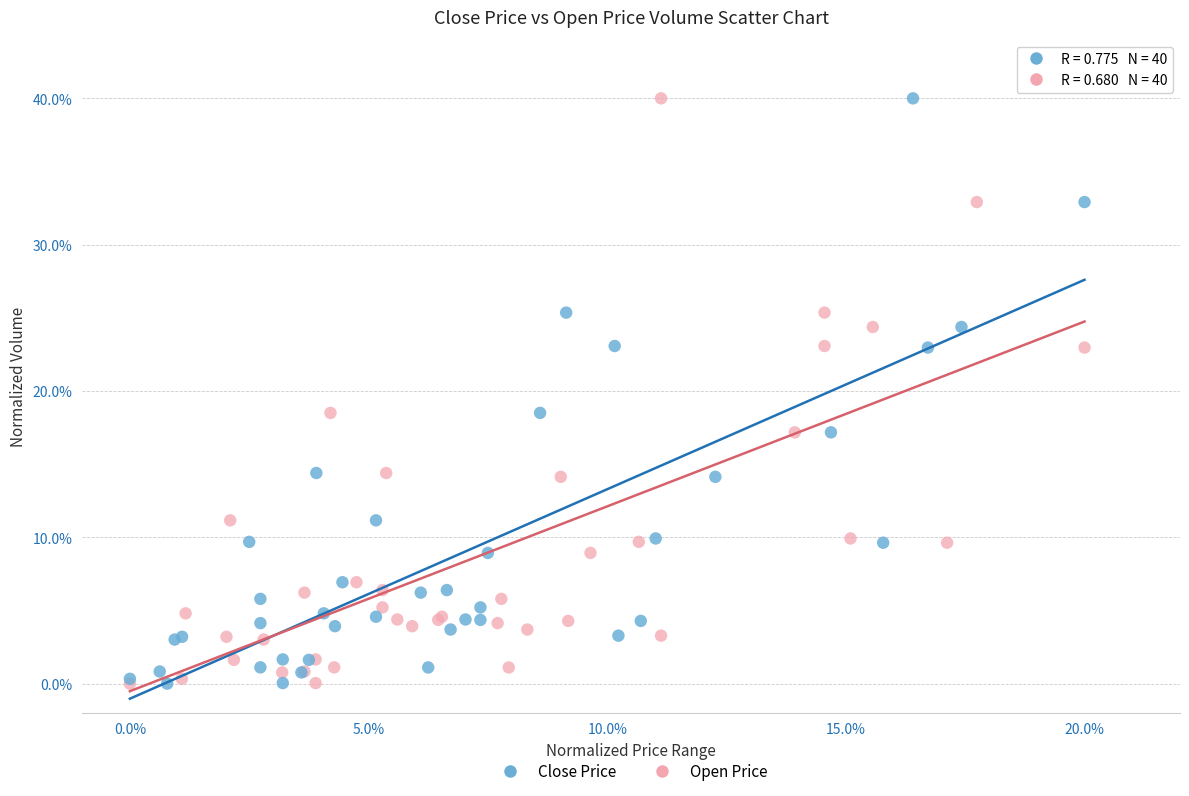

What are all the series names shown in the legend?

Close Price, Open Price